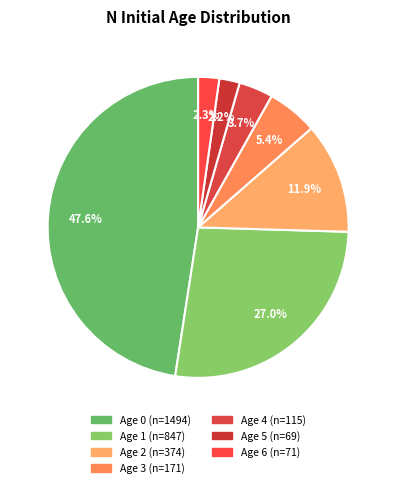

How many slices are in this pie chart?

7